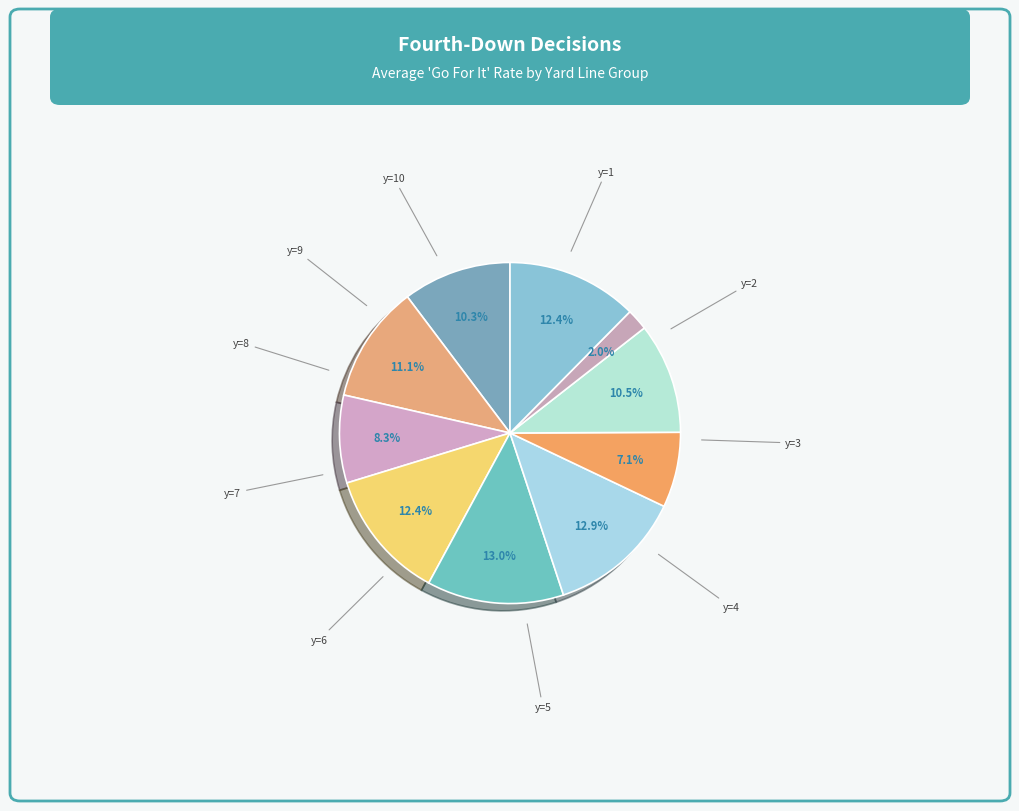

To the nearest percent, what is the average slice percentage?

10%